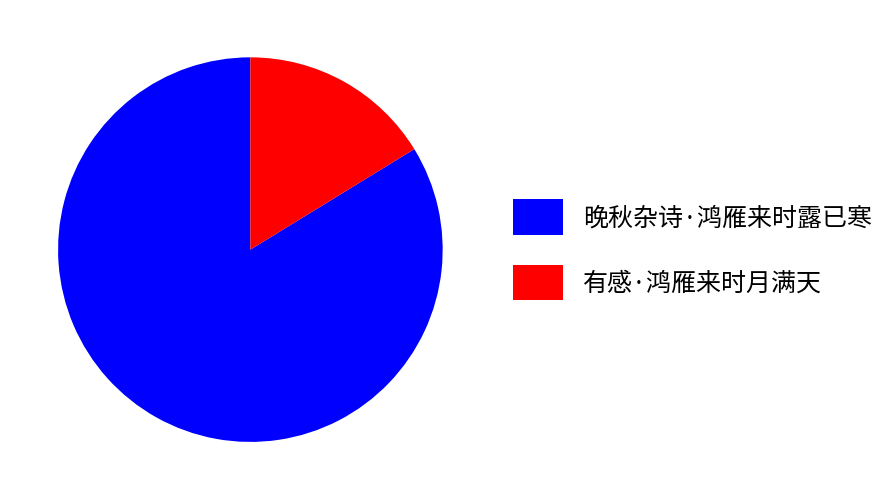

Count the number of slices in the pie.

2